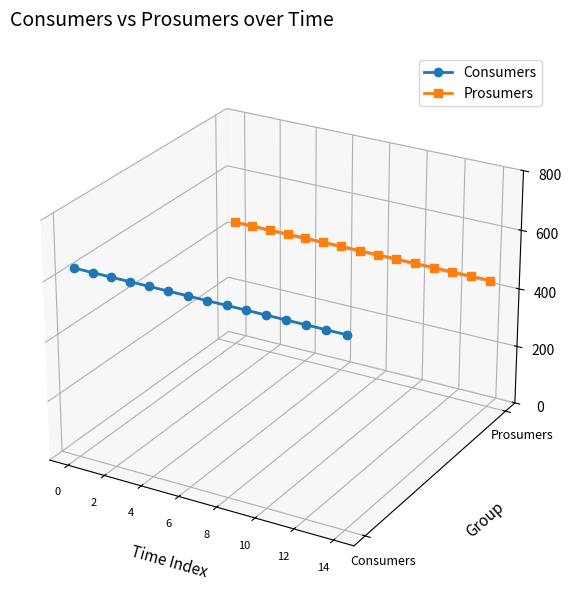

True or false: Consumers and Prosumers intersect in this chart.

False